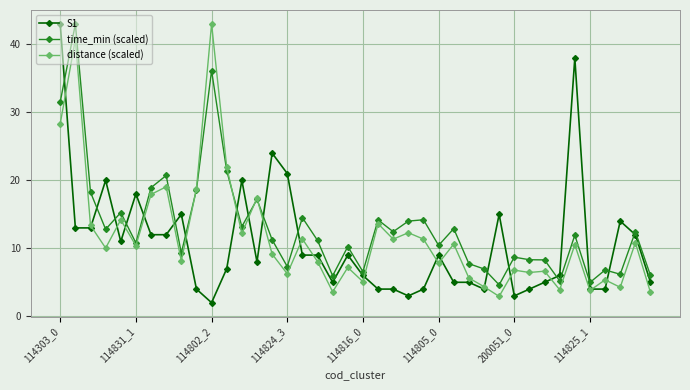

What is the value of the time_min (scaled) point at the 8th from the left?

20.7